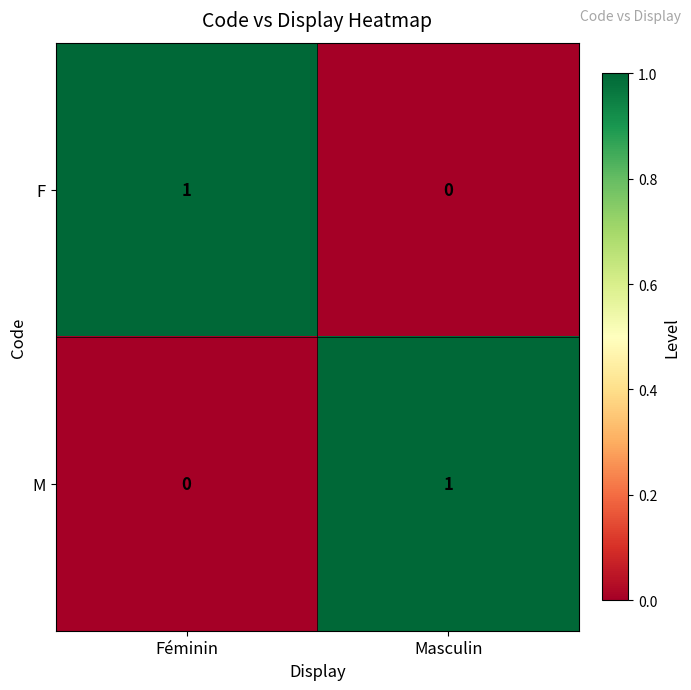

Is the value of M at Masculin greater than the value of F at Masculin?

Yes